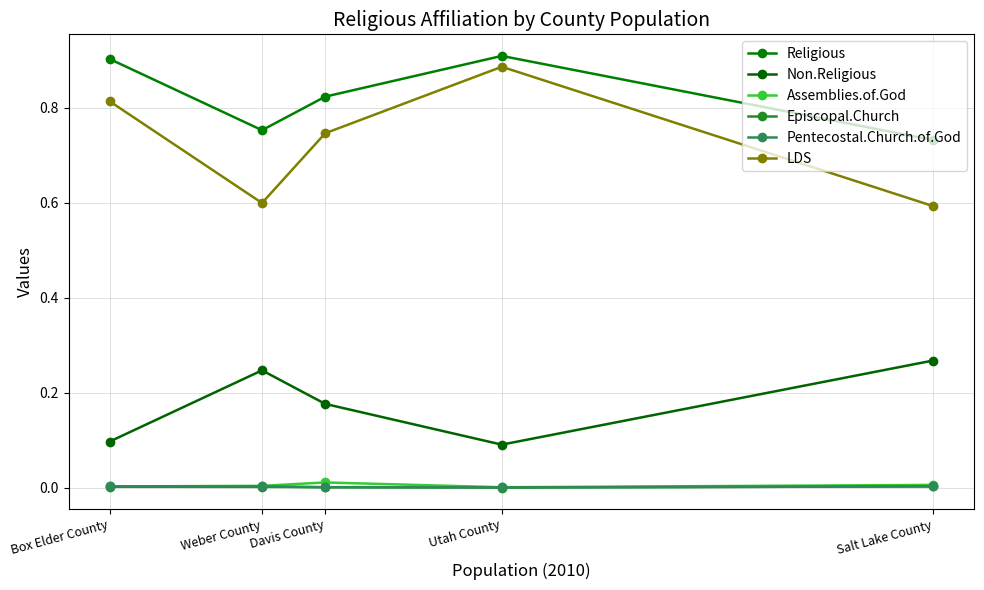

Count the Religious values in the range 0 to 1.

5